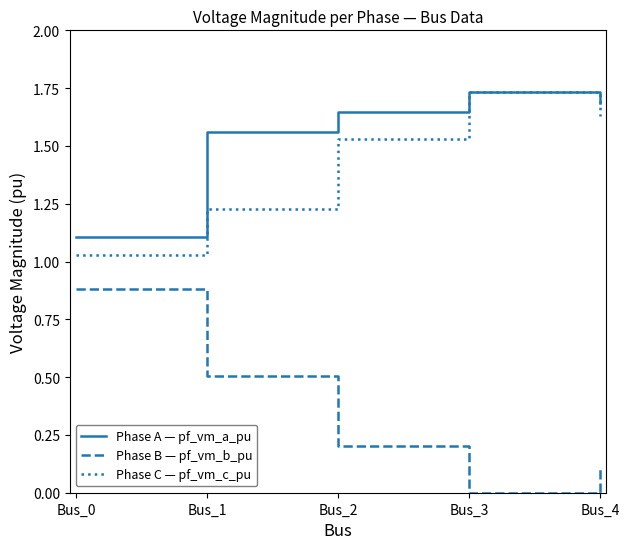

True or false: Phase A — pf_vm_a_pu has more than 2 interior local peaks.

False